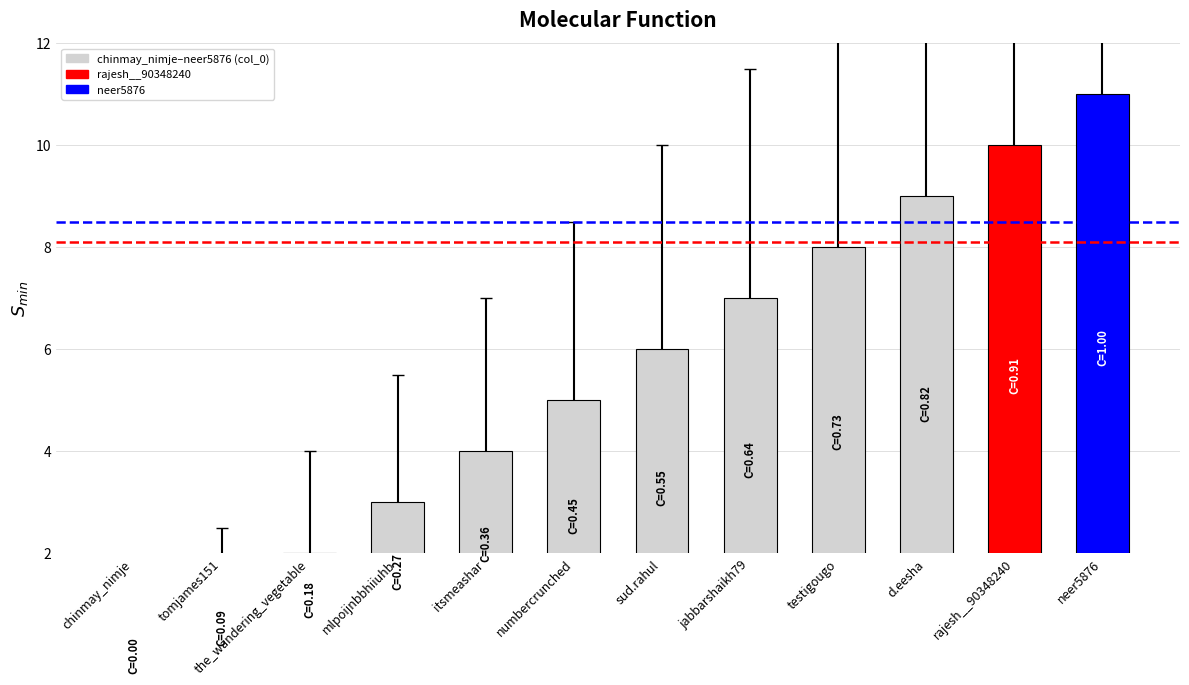

What is the ratio of the value at the_wandering_vegetable to the value at d.eesha?

0.2